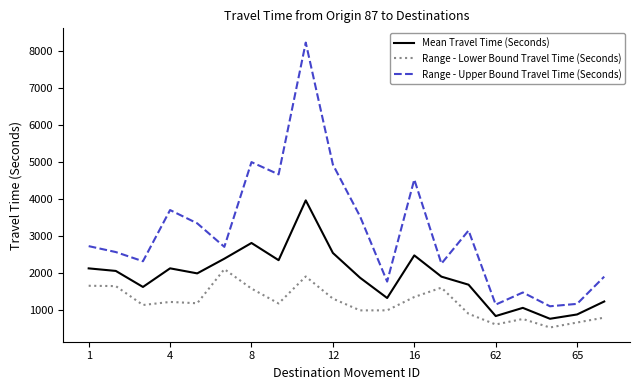

List the series in order of their overall mean, highest first.

Range - Upper Bound Travel Time (Seconds), Mean Travel Time (Seconds), Range - Lower Bound Travel Time (Seconds)